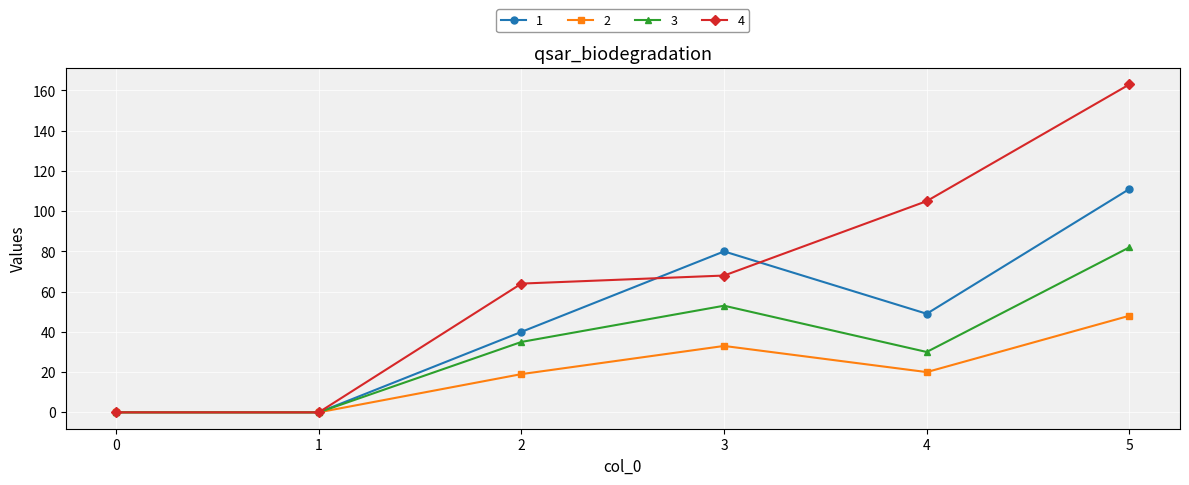

At 4, list the series in order from largest to smallest.

4, 1, 3, 2